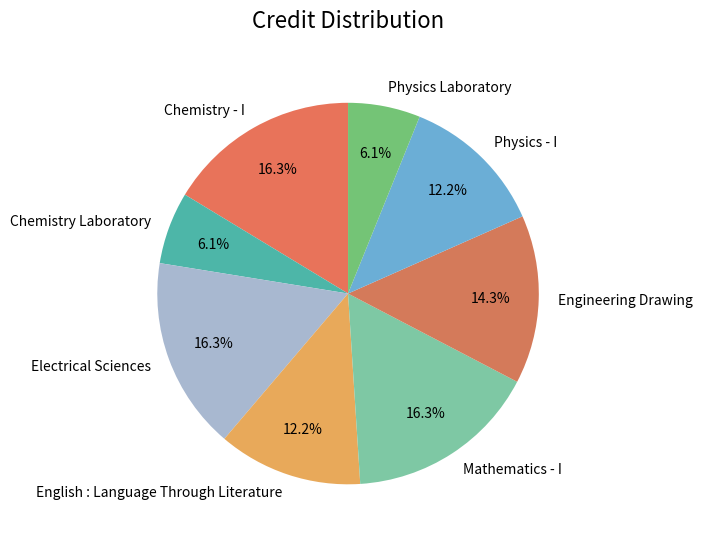

What is the total percentage of Physics Laboratory and Chemistry Laboratory?

12.2%